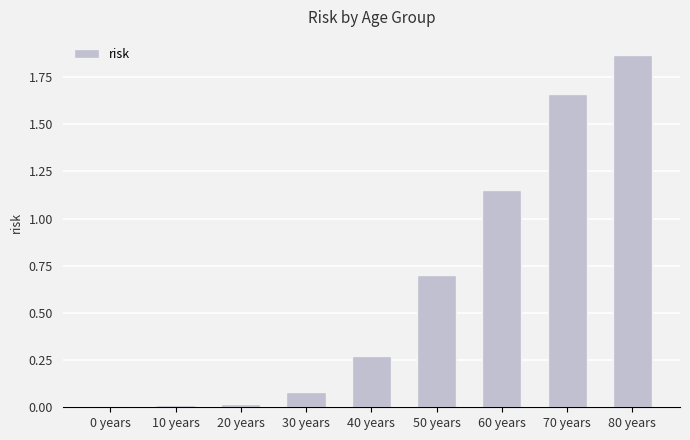

What is the change in value from 0 years to 80 years?

+1.9